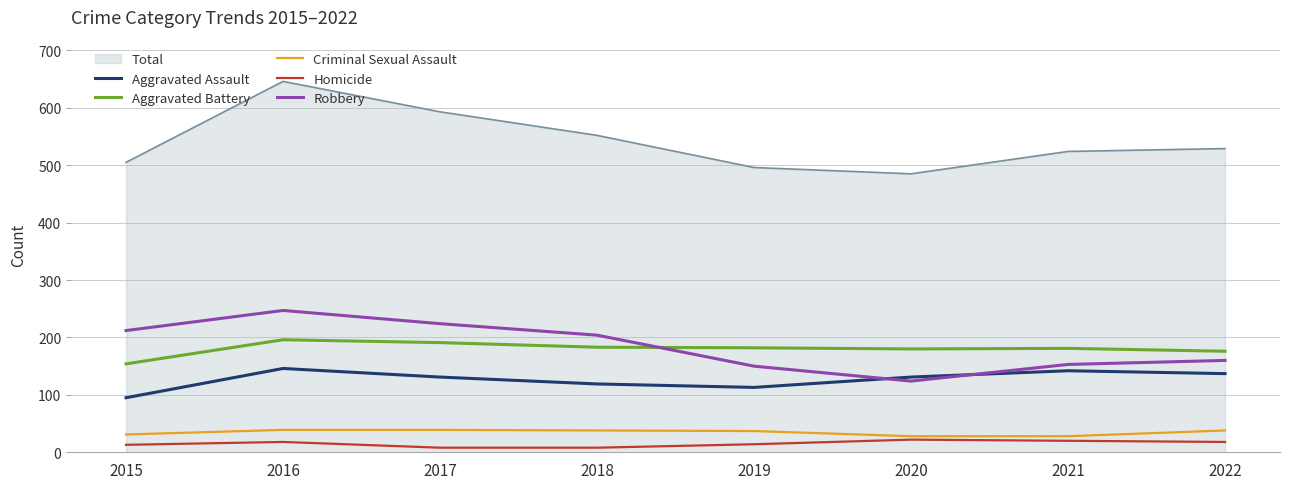

True or false: Aggravated Assault and Aggravated Battery cross at least once.

False